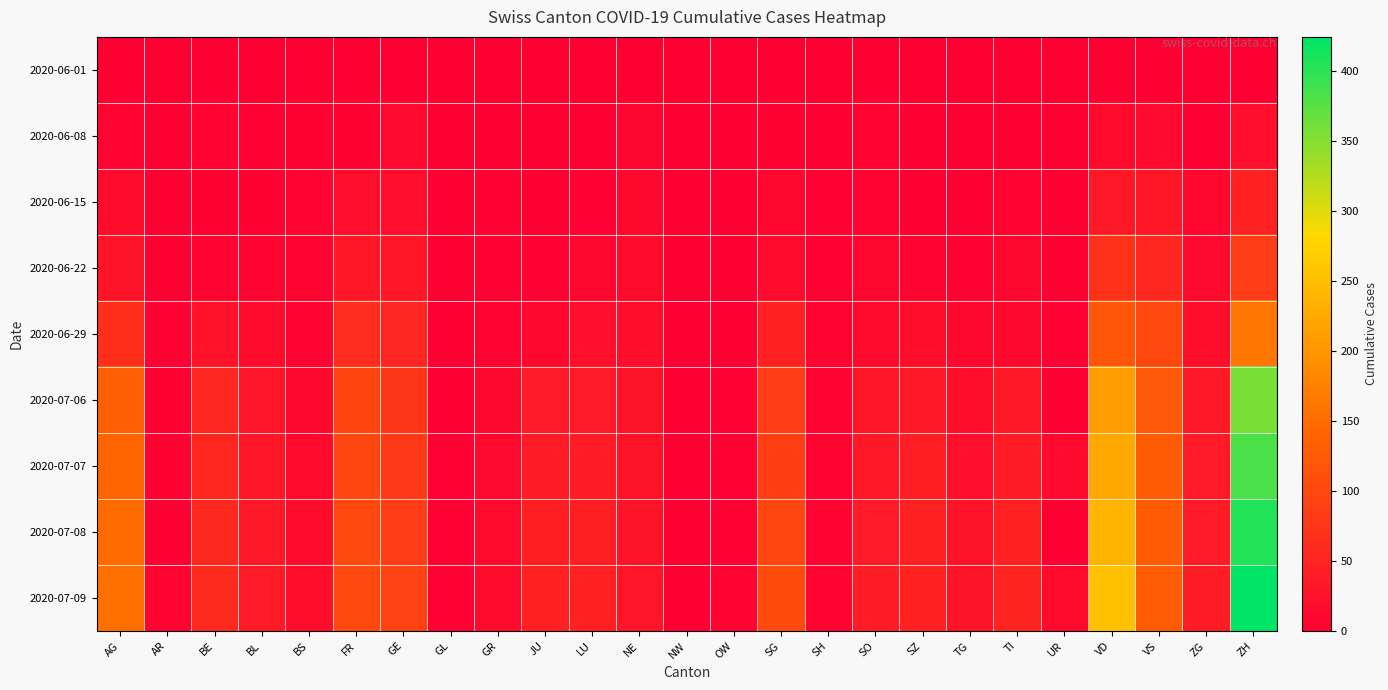

What is the spread (max minus min) of values at ZG?

41